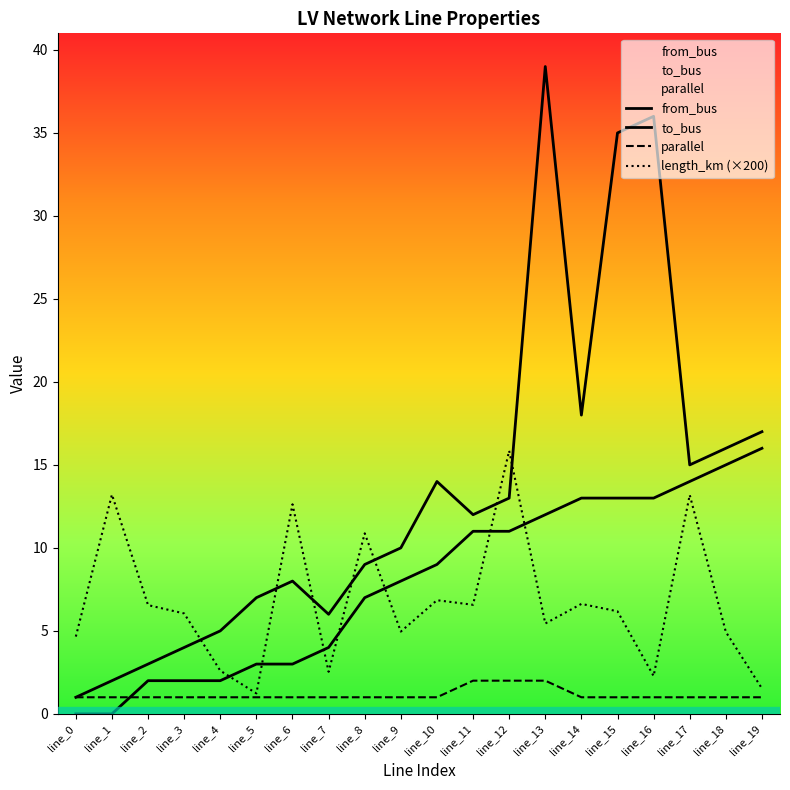

How many values in the length_km series exceed 6?

11